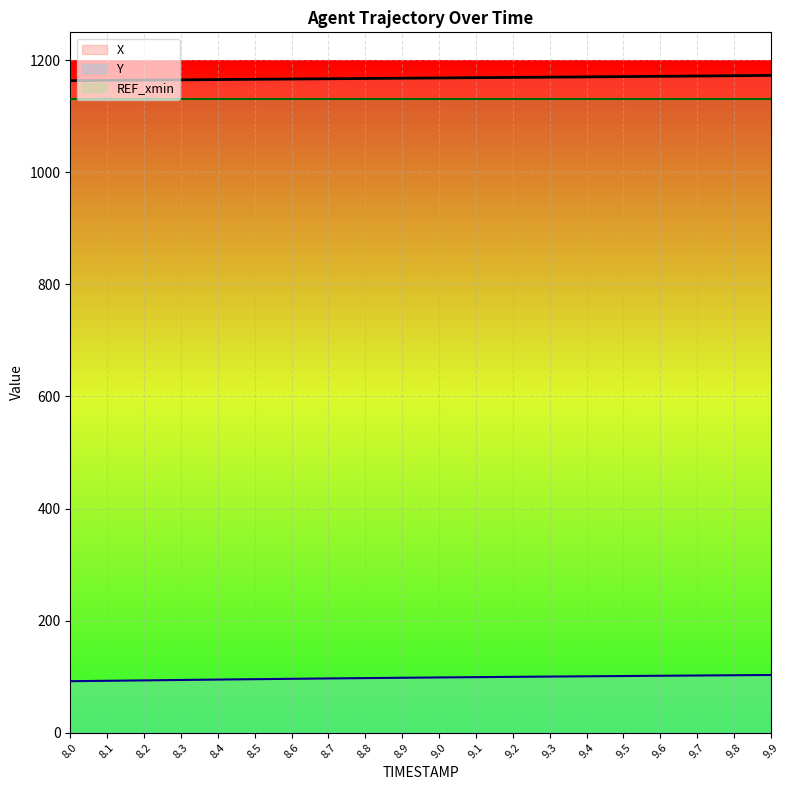

Rank the series at 8.5 from highest to lowest value.

X, Y